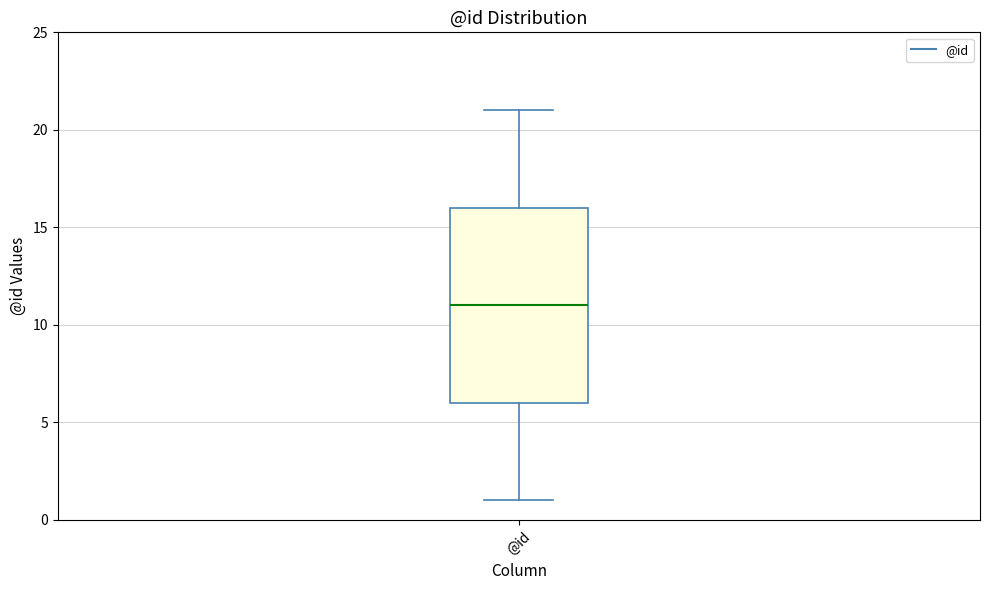

Transcribe this box plot: give where the median line is, the range the box spans, and where the two whiskers end, as read against the y-axis. The values are not printed on the chart, so give them approximately, as read against the axis.

median 11, box 6 to 16, whiskers 1 to 21